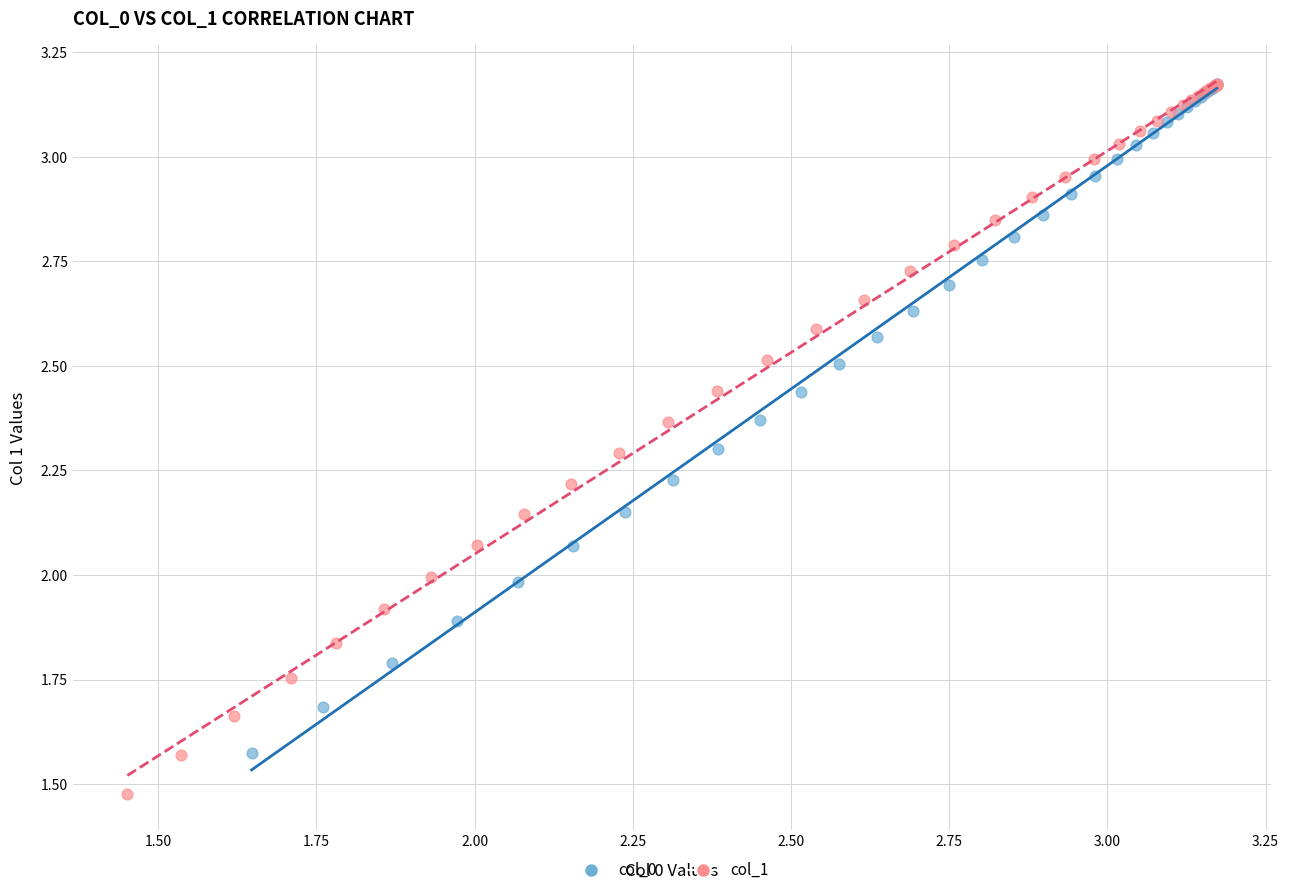

Which series reaches the minimum Y coordinate?

col_1